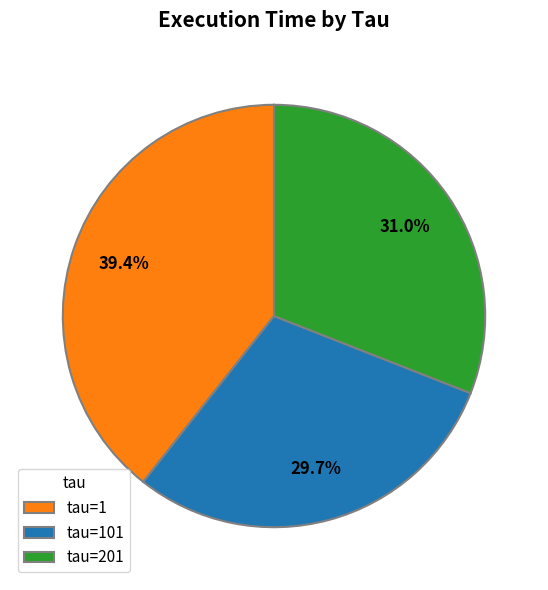

What is the smallest slice in the pie chart?

tau=101